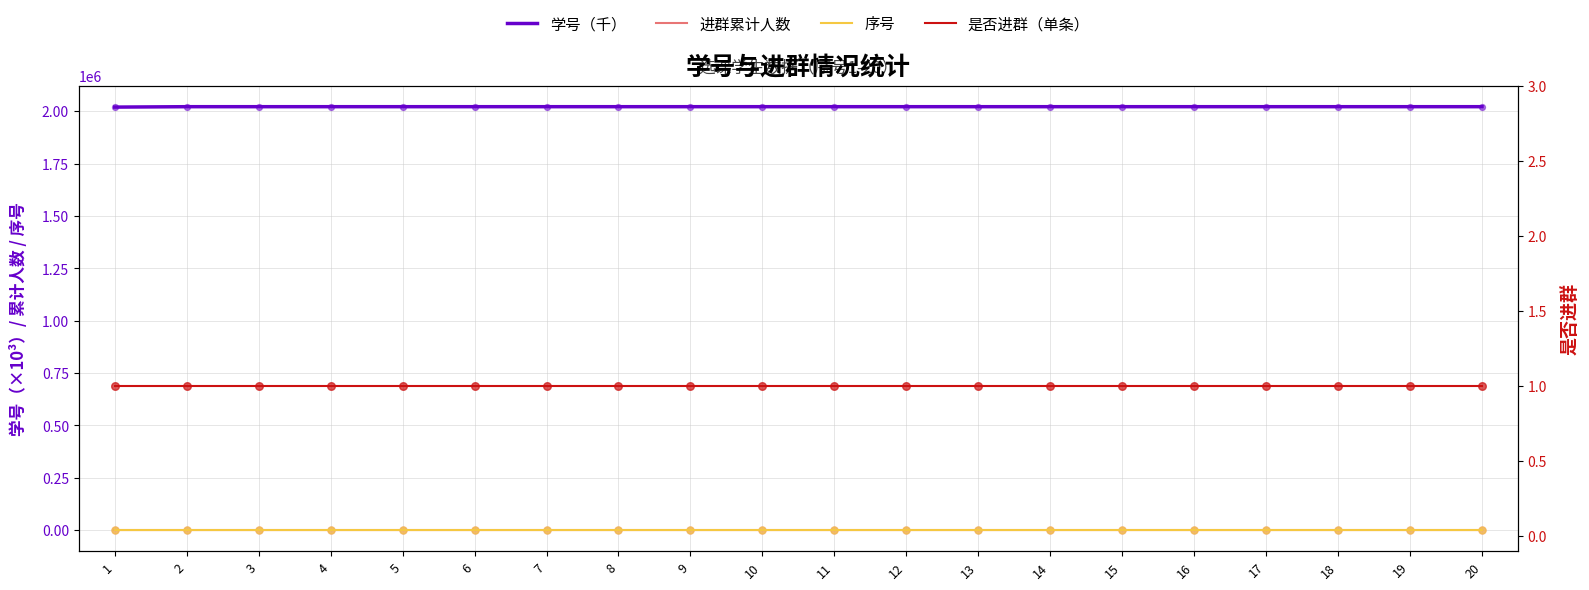

Which series contains the lowest Y value?

进群累计人数